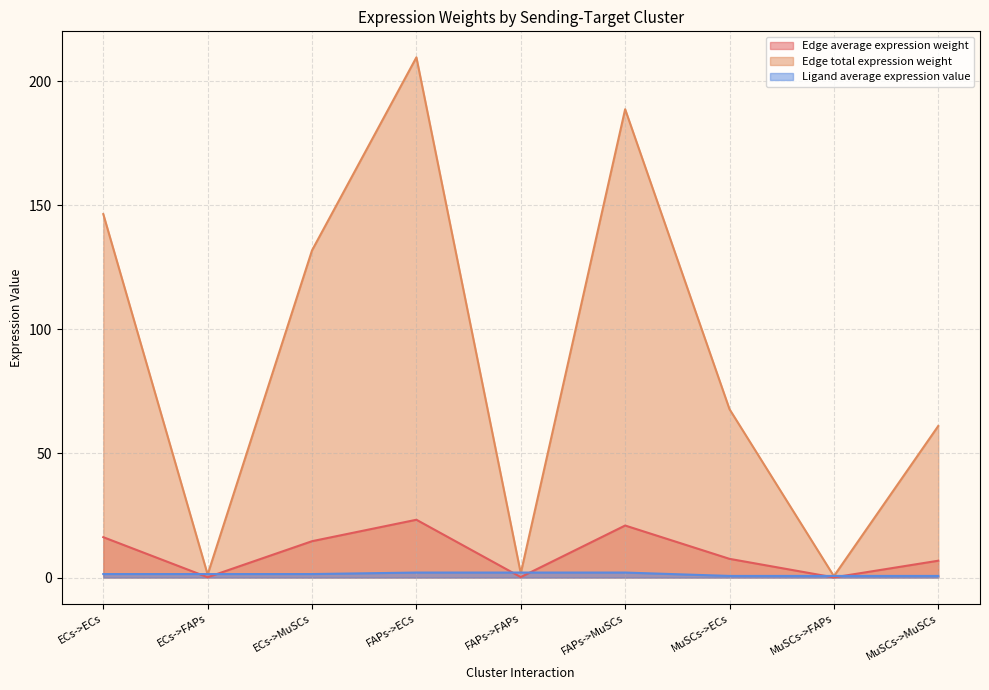

What is the spread (max minus min) of values at MuSCs->ECs?

67.2